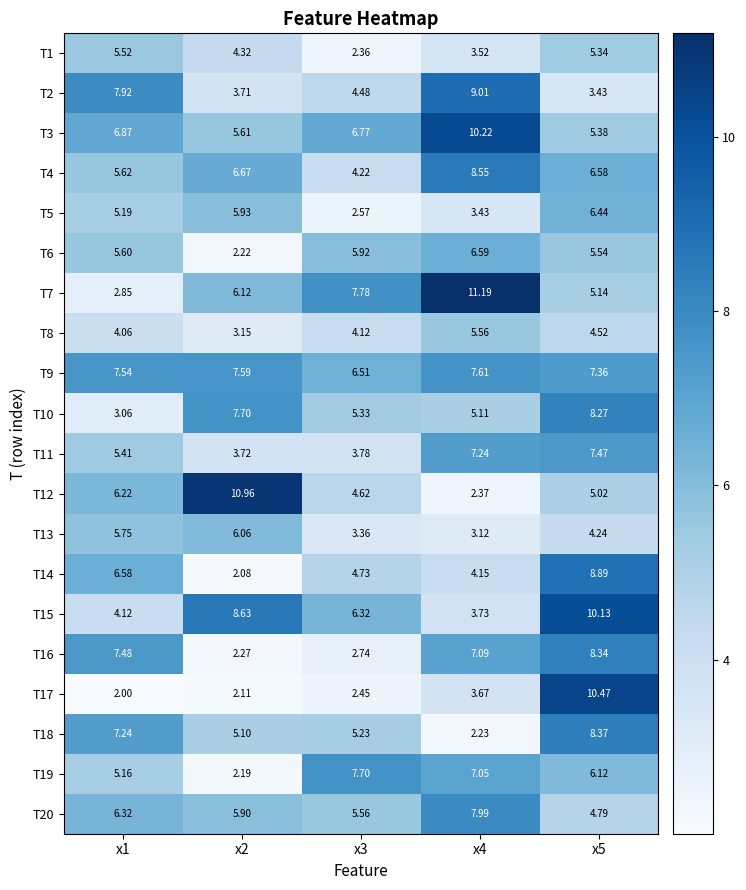

Is the value of T8 at x3 greater than the value of T5 at x5?

No